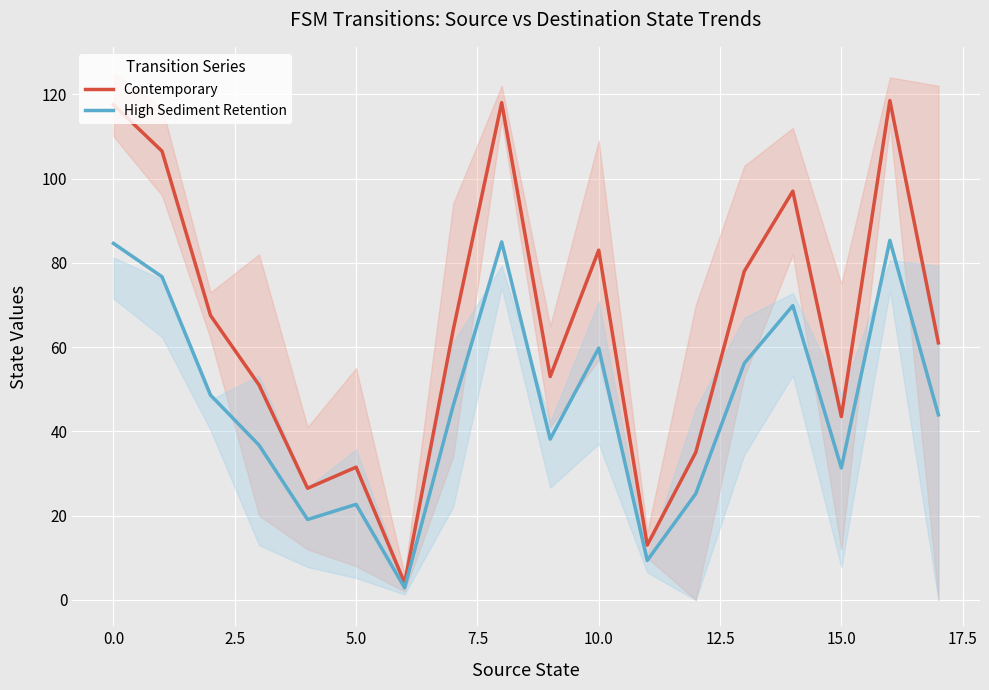

Does the chart display data point markers on the line(s)?

No